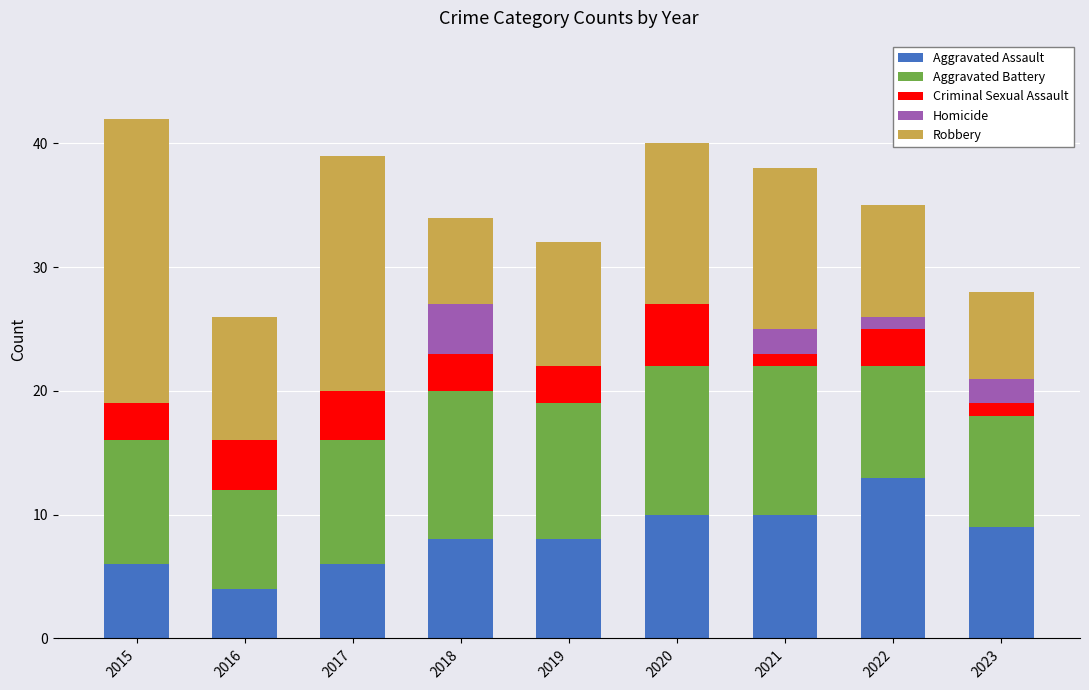

Read the Aggravated Assault value at 2019.

8